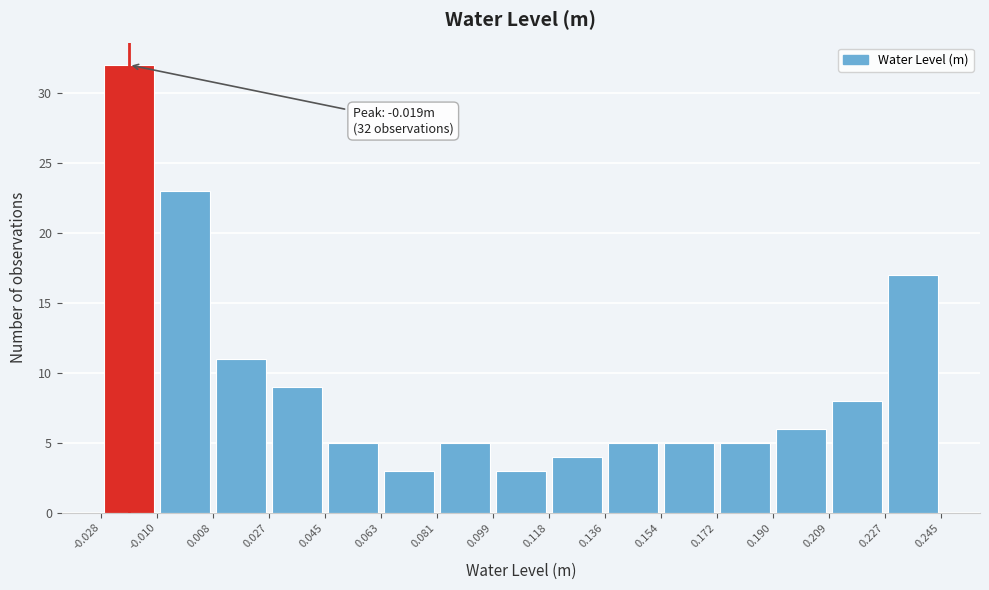

Which range on the x-axis has the tallest bar?

-0.028 to -0.010